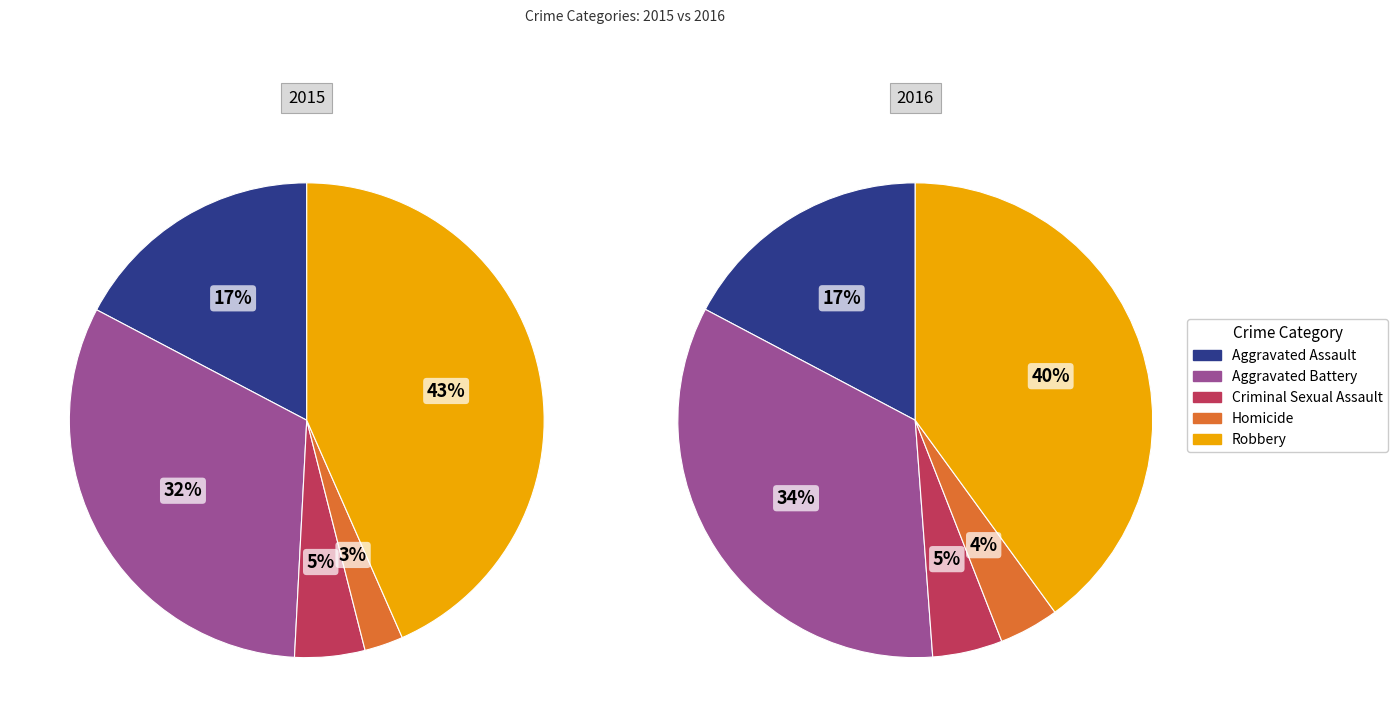

Rank the categories by value from lowest to highest.

Homicide, Criminal Sexual Assault, Aggravated Assault, Aggravated Battery, Robbery